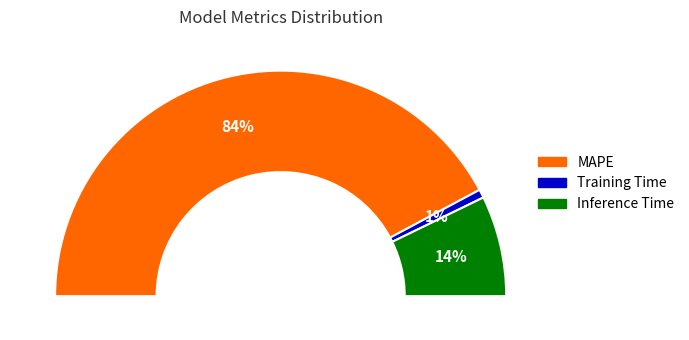

Between MAPE and Training Time, which is larger?

MAPE